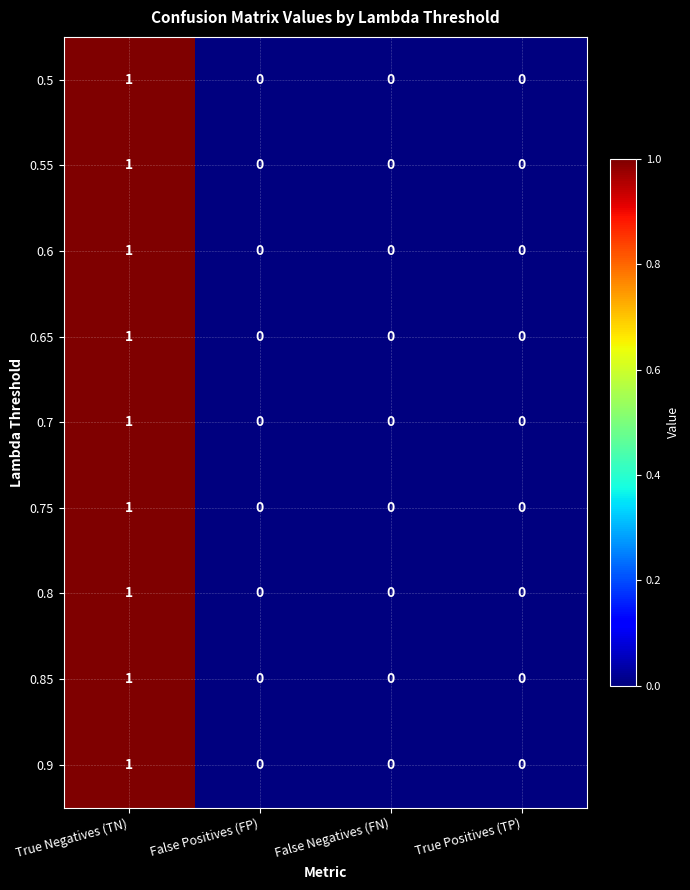

True or false: 0.75 has a value of 1 at True Positives (TP).

False